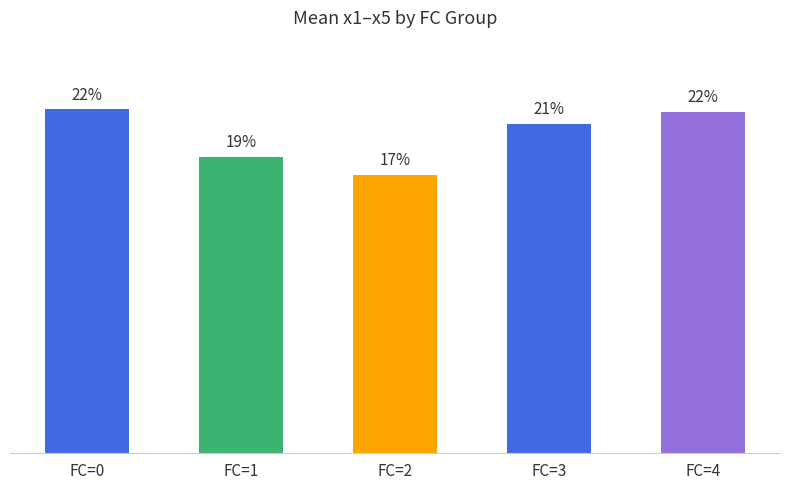

Are the bars horizontal?

No